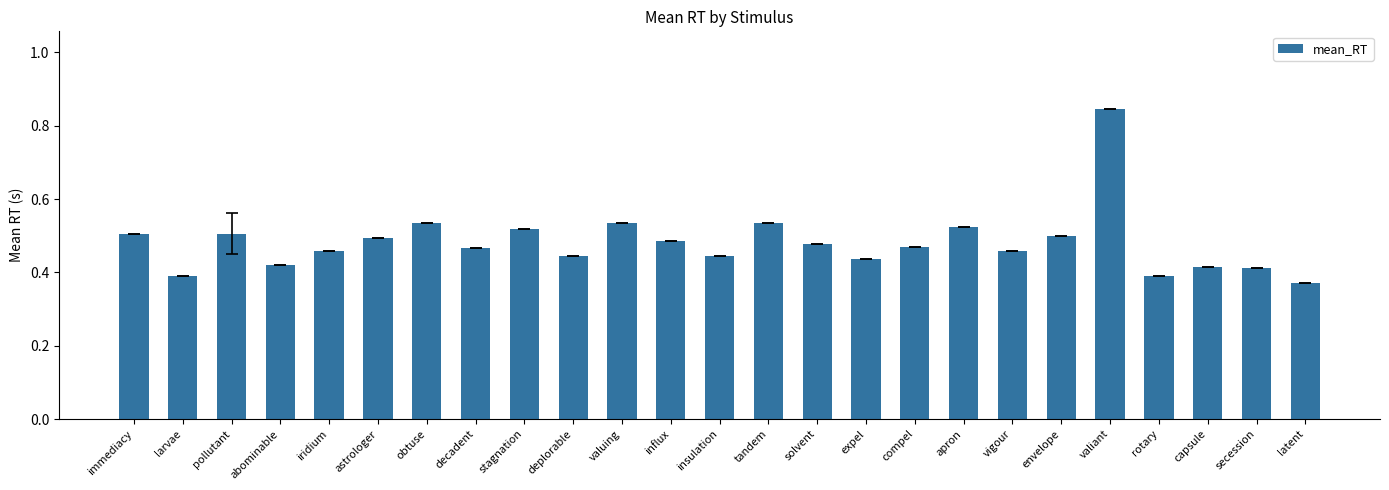

How many series are shown in this chart?

1